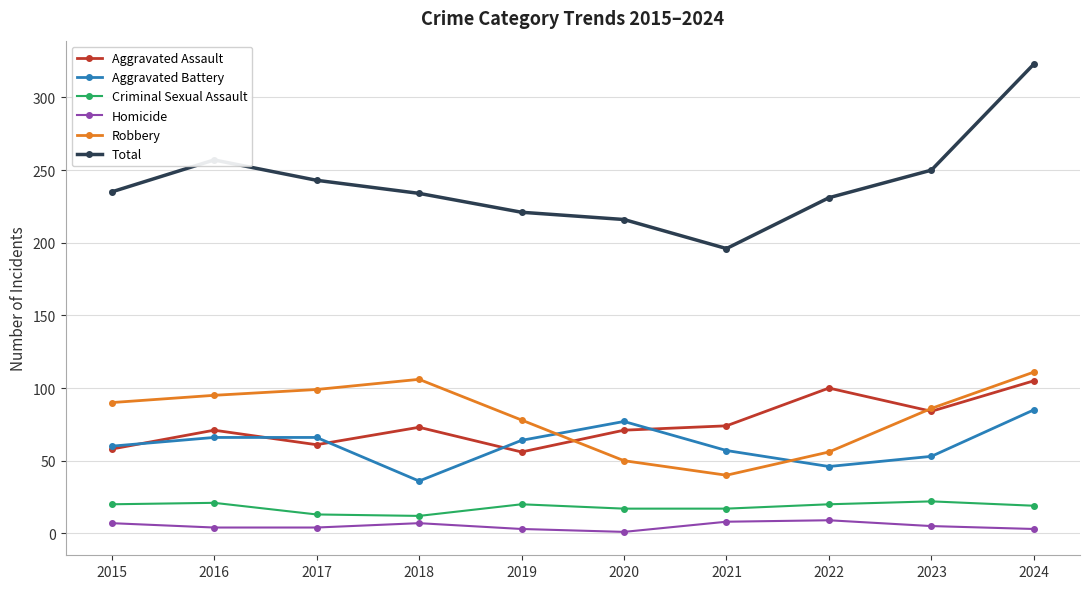

What are all the series names shown in the legend?

Aggravated Assault, Aggravated Battery, Criminal Sexual Assault, Homicide, Robbery, Total